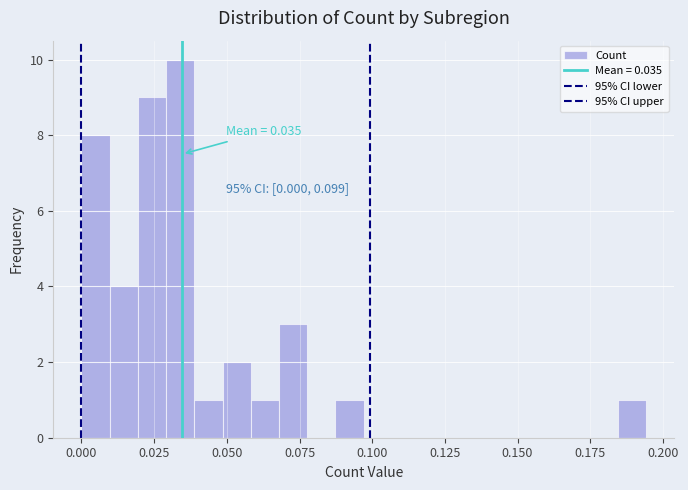

Read against the x-axis, roughly where is the centre of the tallest bar?

0.035